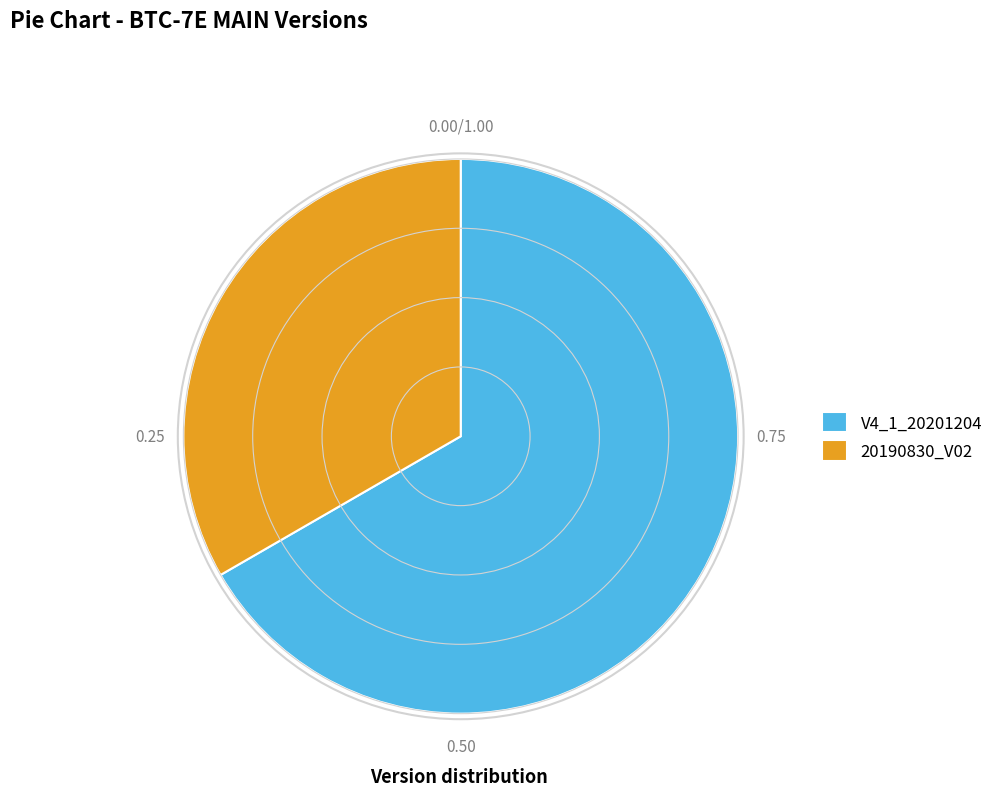

Do V4_1_20201204 and 20190830_V02 together represent more than half of the pie?

Yes